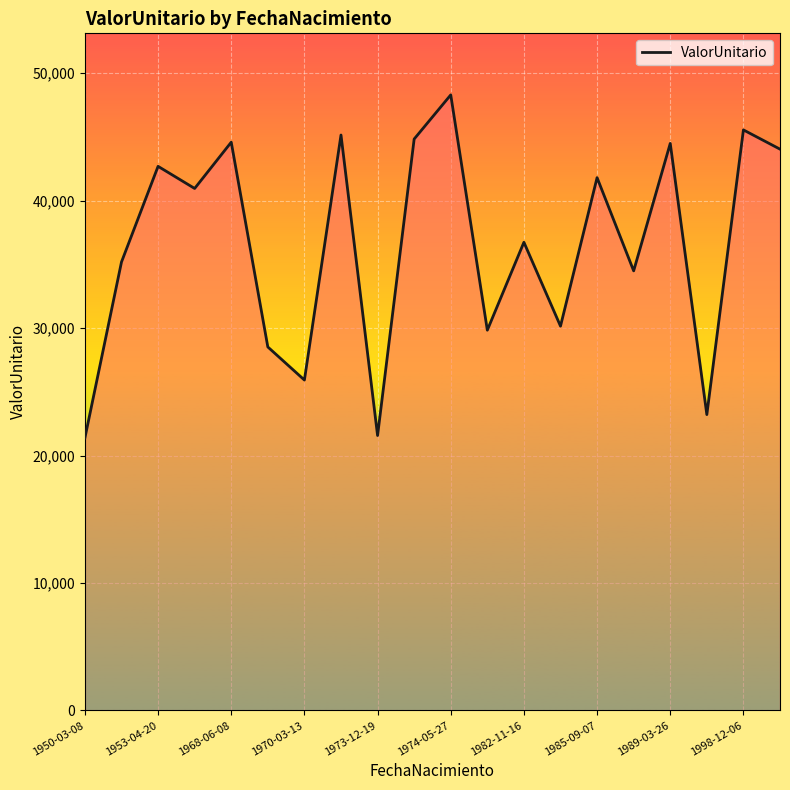

How many series are shown in this chart?

1